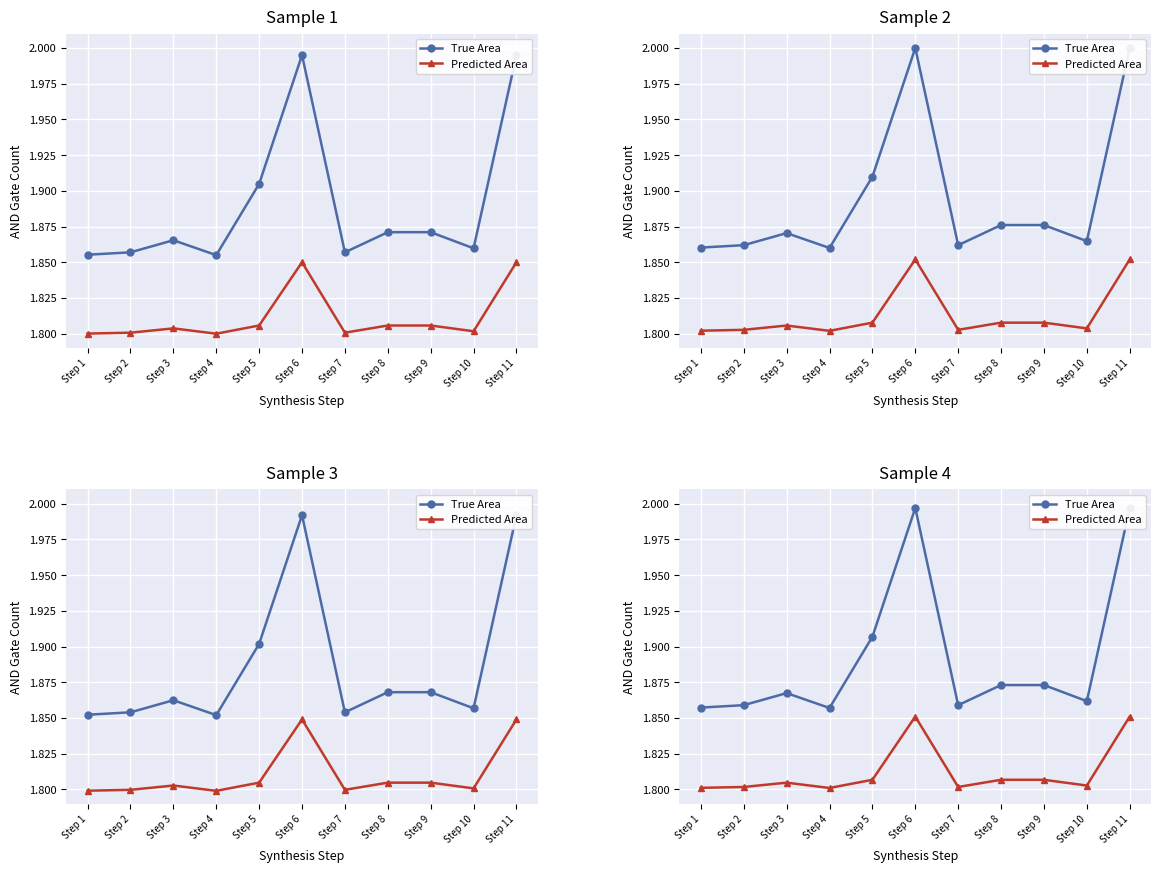

What are all the series names shown in the legend?

True Area, Predicted Area